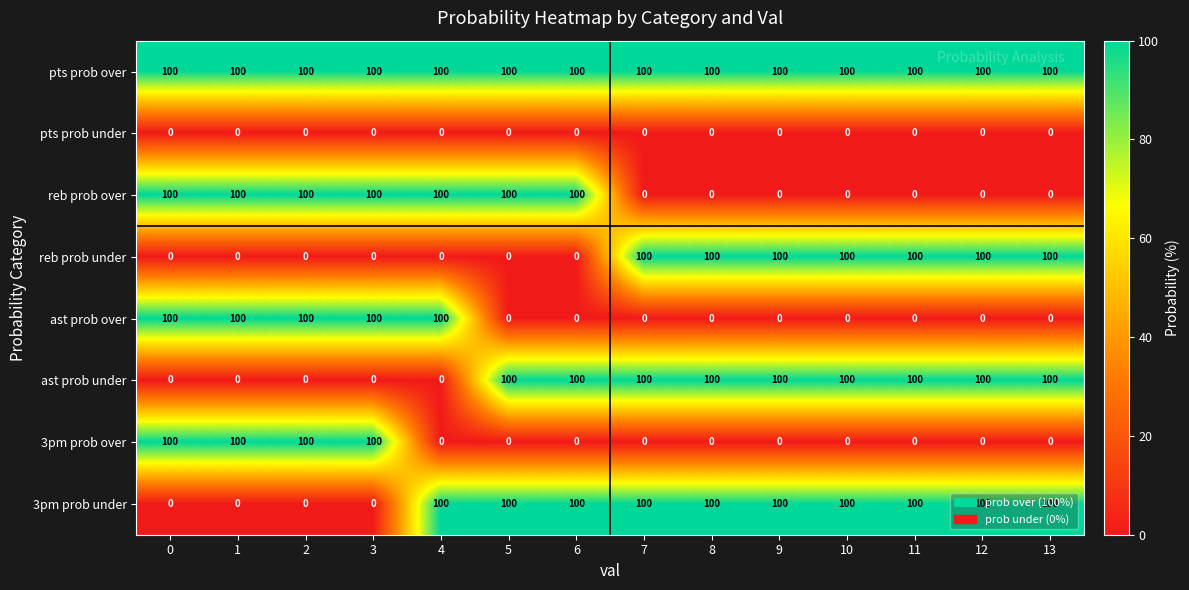

True or false: reb prob over has a value of 100 at 5.

True